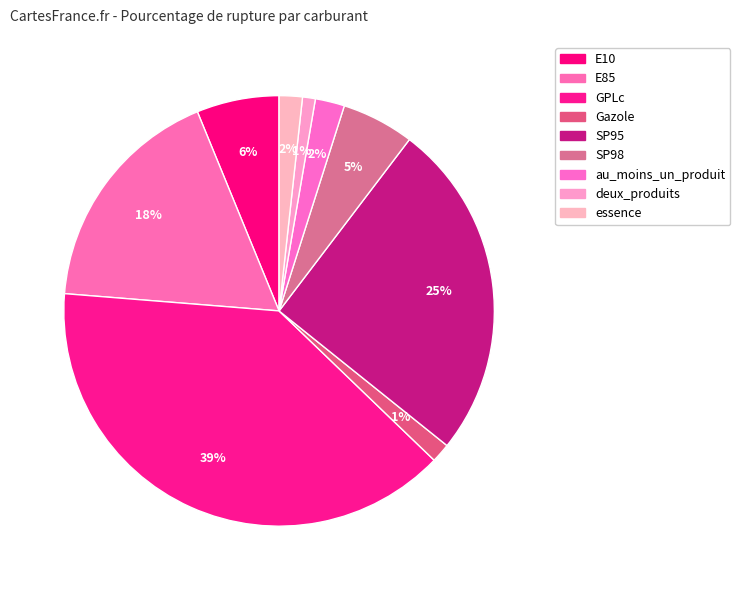

How many segments does this pie chart have?

9